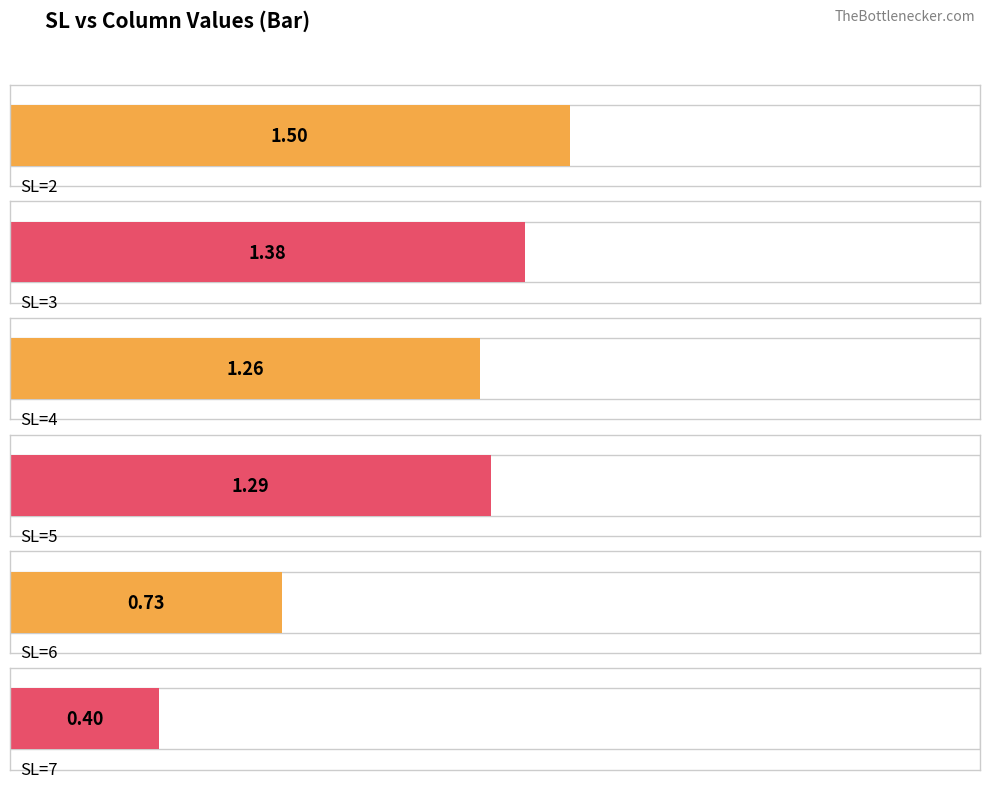

List the series in order of their peak value, lowest first.

7, 6, 4, 5, 3, 2